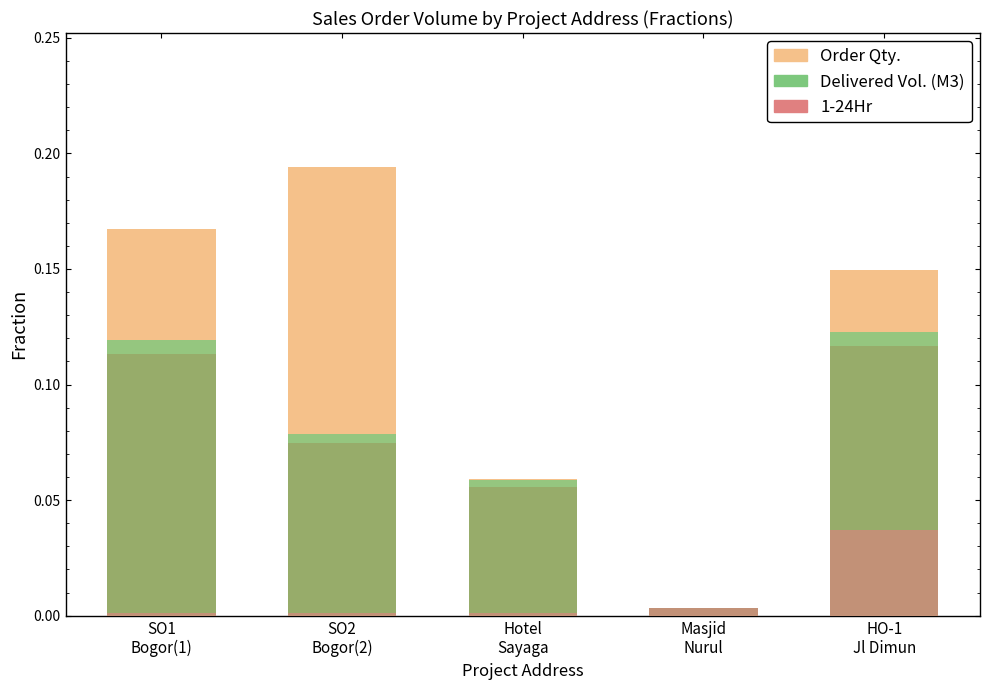

List the labels in order of 1-24Hr value, smallest first.

SO1
Bogor(1), SO2
Bogor(2), Hotel
Sayaga, Masjid
Nurul, HO-1
Jl Dimun